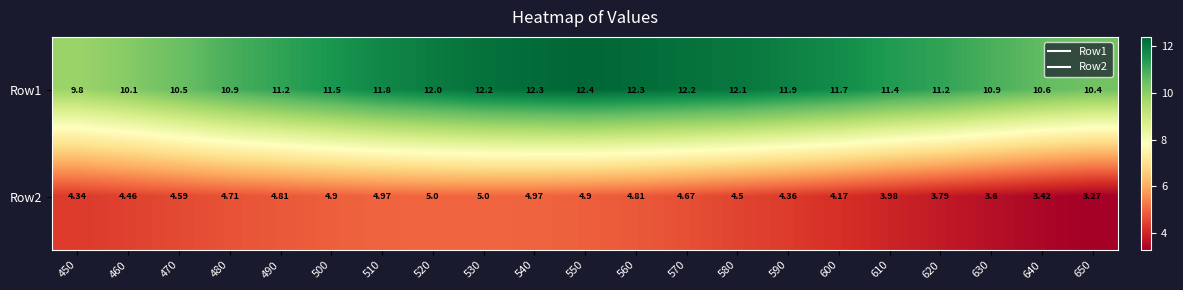

Between 510 and 550, which series saw the biggest shift?

Row1